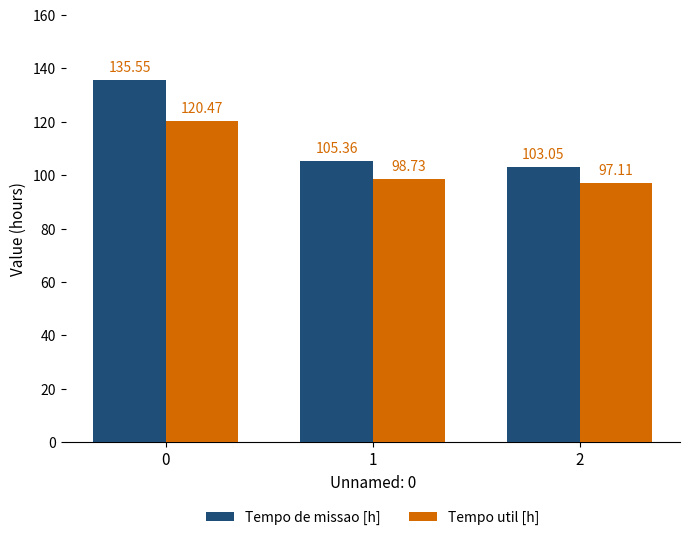

True or false: Tempo util [h] has a value of 207.3 at 0.

False